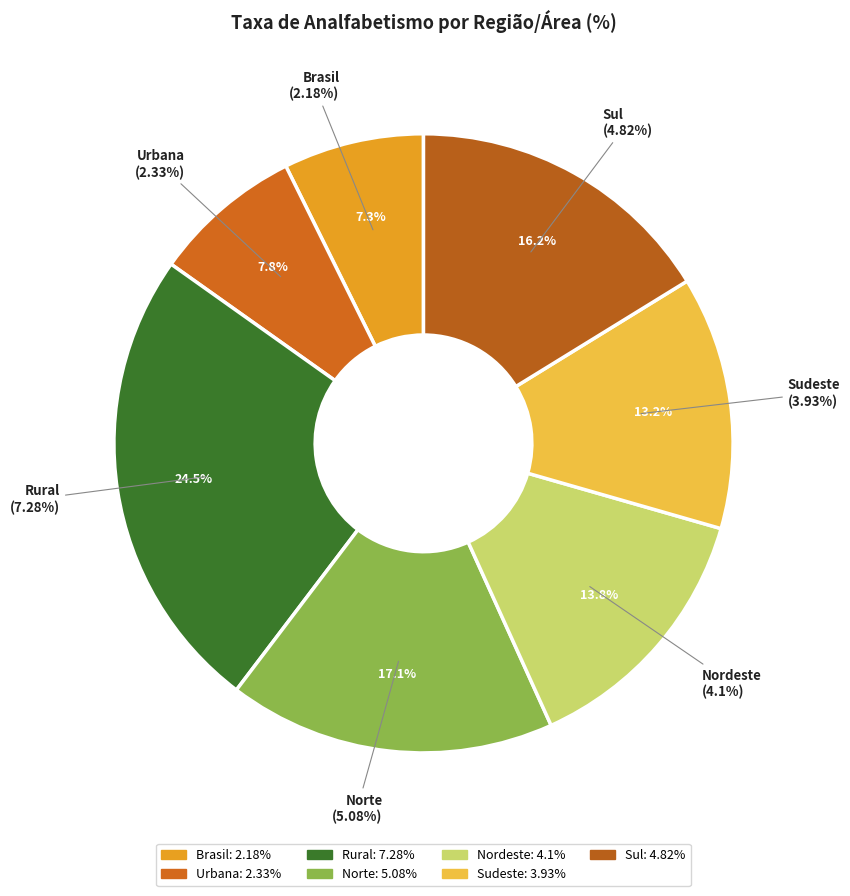

Is there a majority slice in this chart?

No